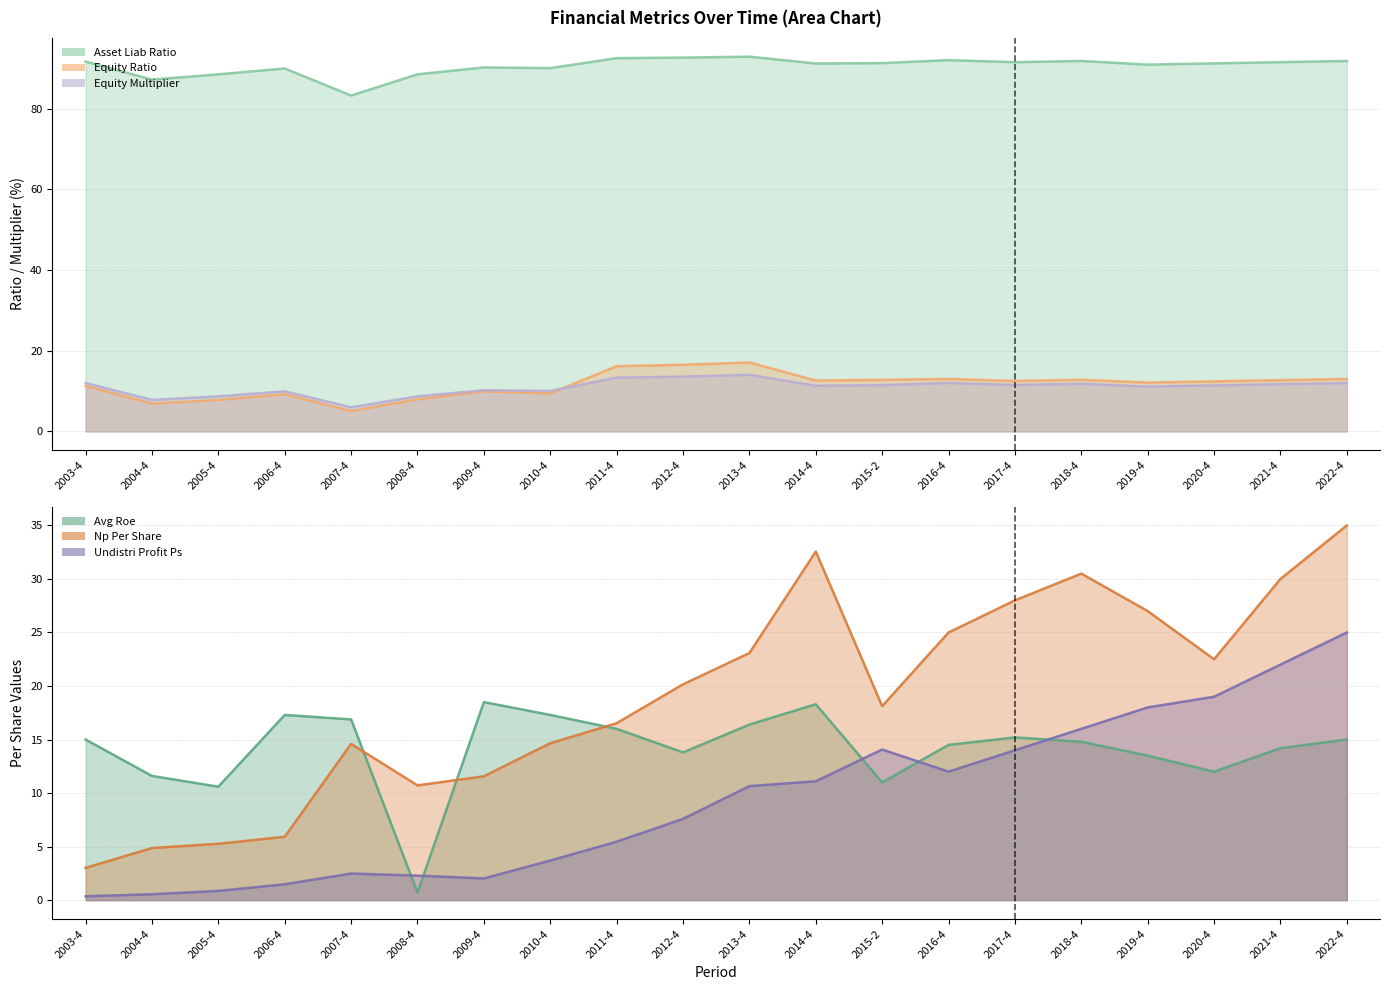

Read the equity_multiplier value at 2016-4.

12.0